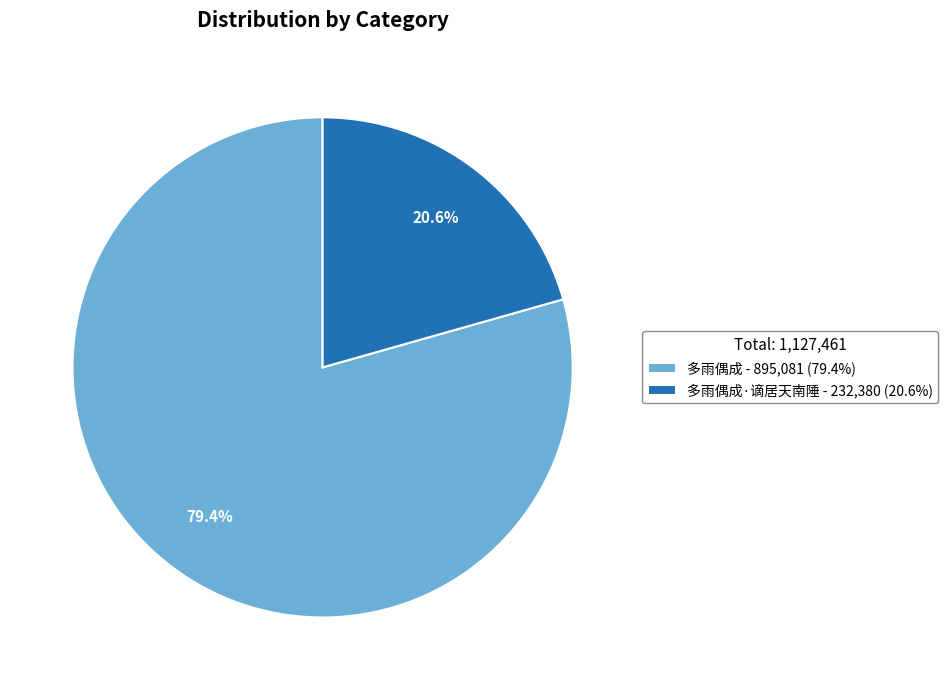

What is the smallest slice in the pie chart?

多雨偶成·谪居天南陲 - 232,380 (20.6%)